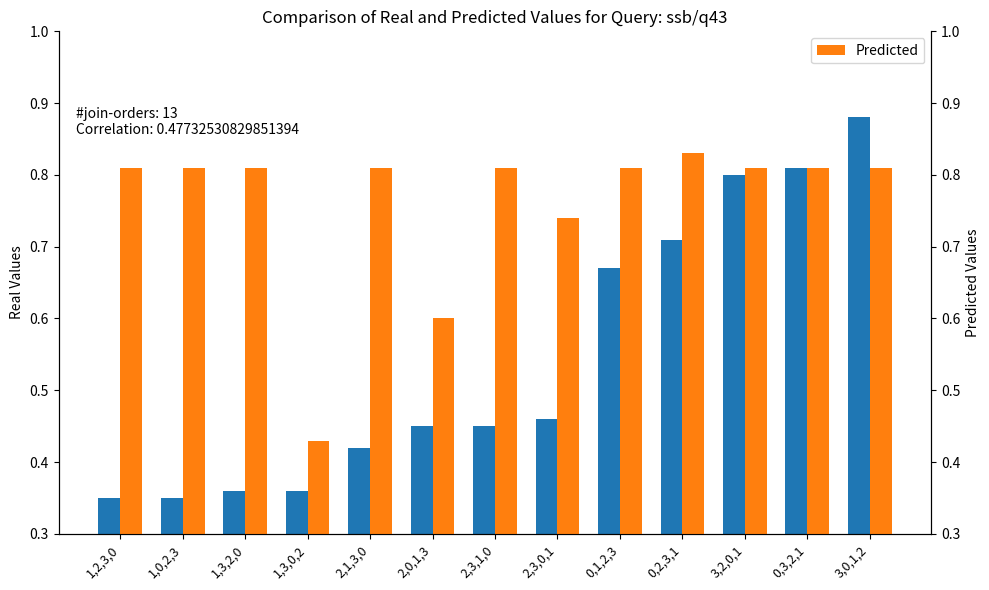

What is the value of the Real Values bar at the 8th from the left?

0.5